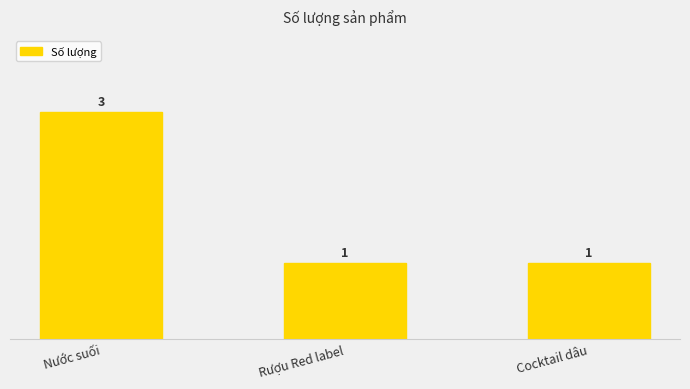

Are the bars grouped side by side (vs. stacked)?

No